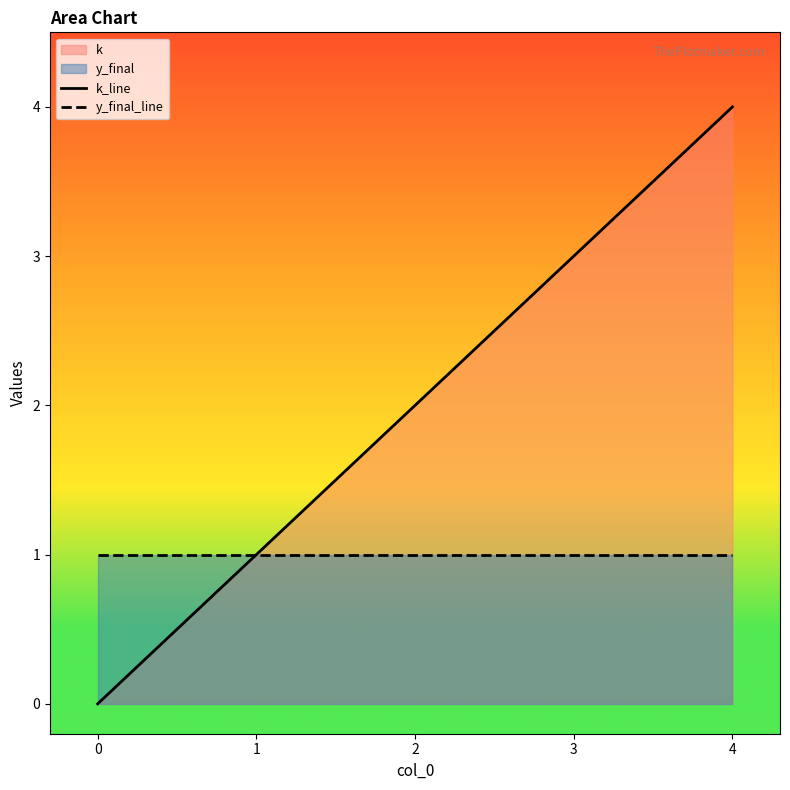

At how many categories does at least one series exceed 1?

3